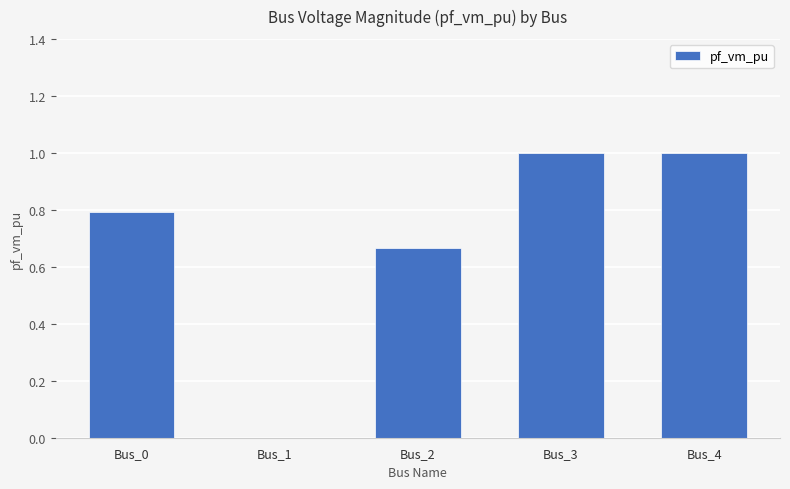

What is the approximate value at Bus_4?

1.0